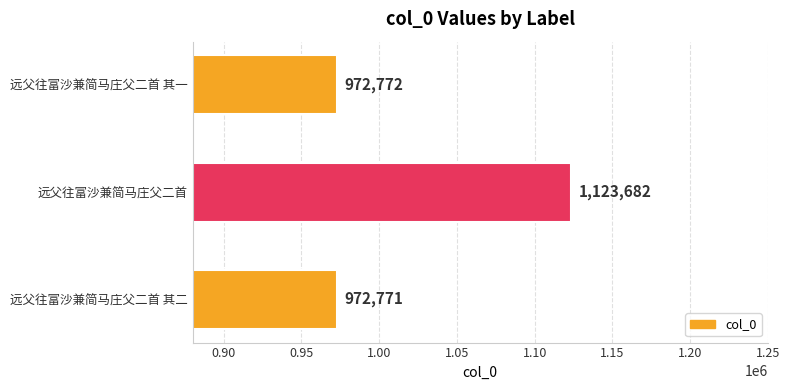

What is the greatest value displayed?

1123682